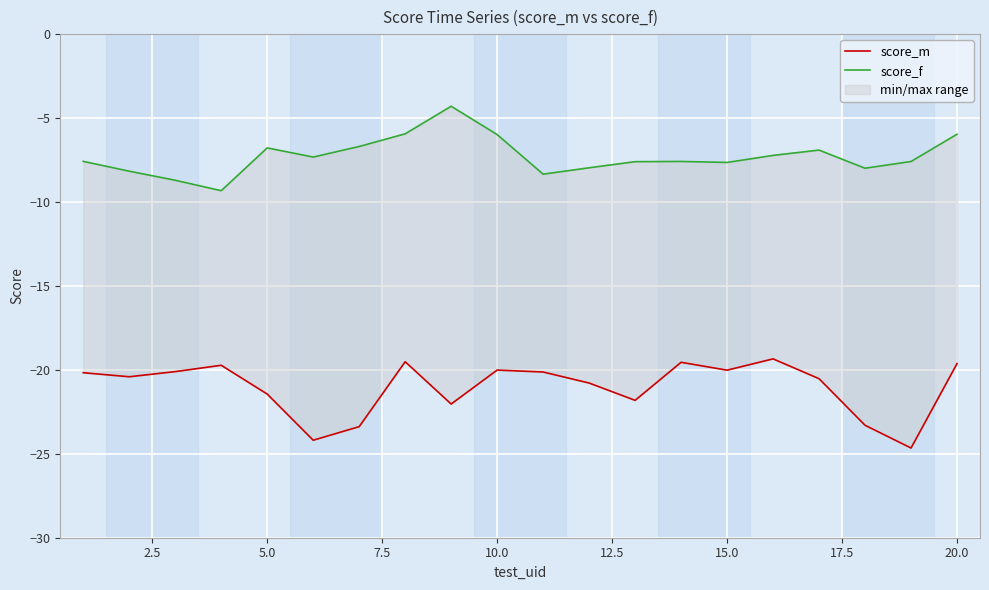

Reading right to left, list all the values displayed in this chart.

score_m: -19.6	-24.7	-23.3	-20.5	-19.3	-20.0	-19.5	-21.8	-20.8	-20.1	-20.0	-22.0	-19.5	-23.4	-24.2	-21.4	-19.7	-20.1	-20.4	-20.2
score_f: -6.0	-7.6	-8.0	-6.9	-7.2	-7.6	-7.6	-7.6	-8.0	-8.3	-6.0	-4.3	-5.9	-6.7	-7.3	-6.8	-9.3	-8.7	-8.2	-7.6